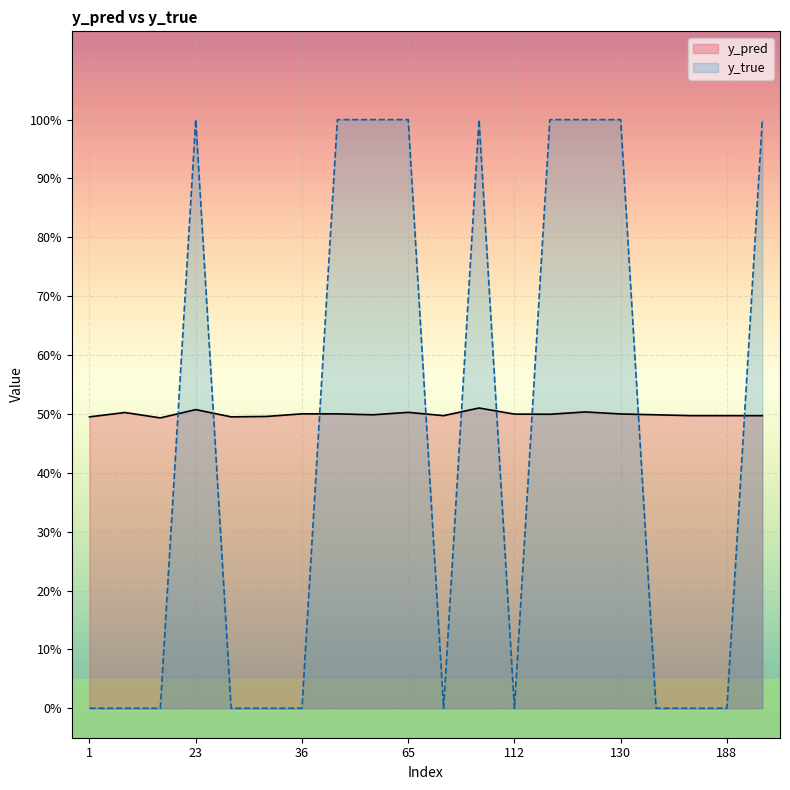

What are all the series names shown in the legend?

y_pred, y_true